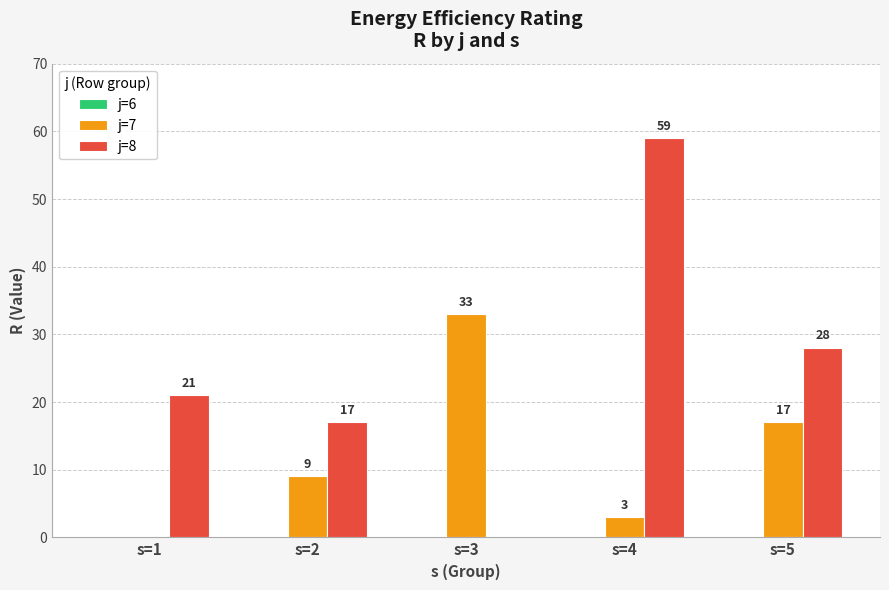

At which category is the sum across all series the highest?

s=4